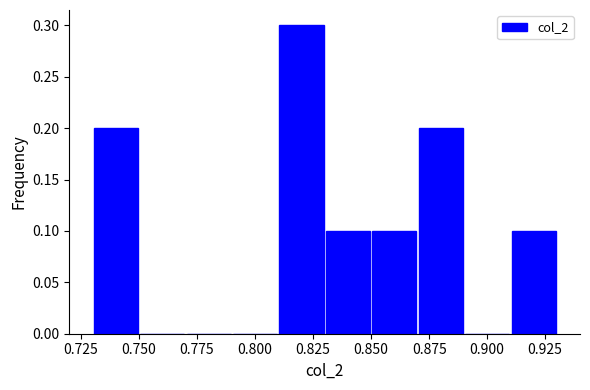

Reading left to right, transcribe this chart: for each bar, give the range it covers on the x-axis and its height. The values are not printed on the chart, so give them approximately, as read against the axis.

0.73 to 0.75: 0.2
0.75 to 0.77: 0
0.77 to 0.79: 0
0.79 to 0.81: 0
0.81 to 0.83: 0.3
0.83 to 0.85: 0.1
0.85 to 0.87: 0.1
0.87 to 0.89: 0.2
0.89 to 0.91: 0
0.91 to 0.93: 0.1